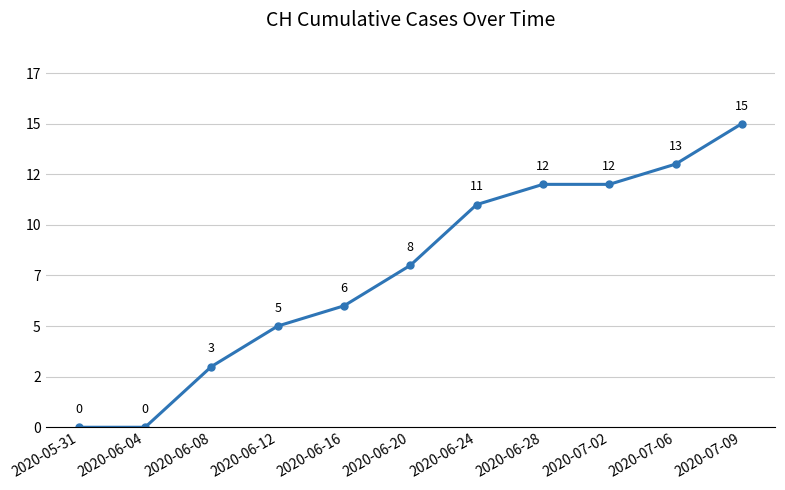

Reading left to right, transcribe all the data shown in this chart.

0	0	3	5	6	8	11	12	12	13	15